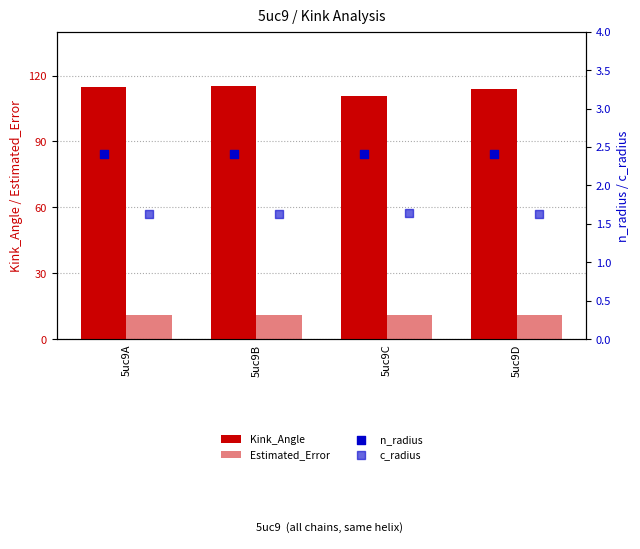

What is the total value across all series at 5uc9B?

130.2